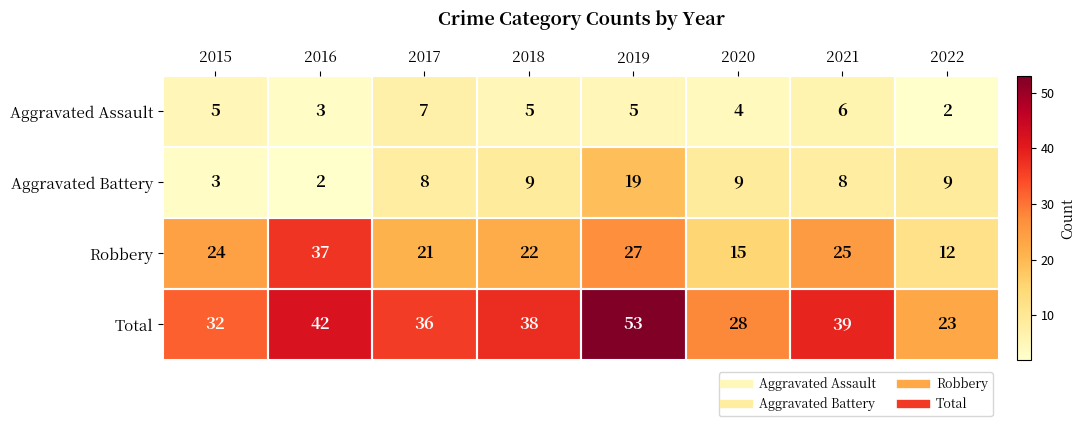

How many categories are shown in the chart?

8